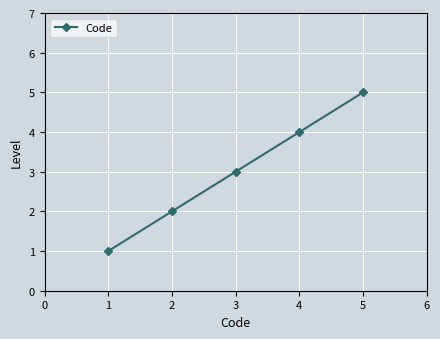

Is this an area chart (filled region under the line)?

No